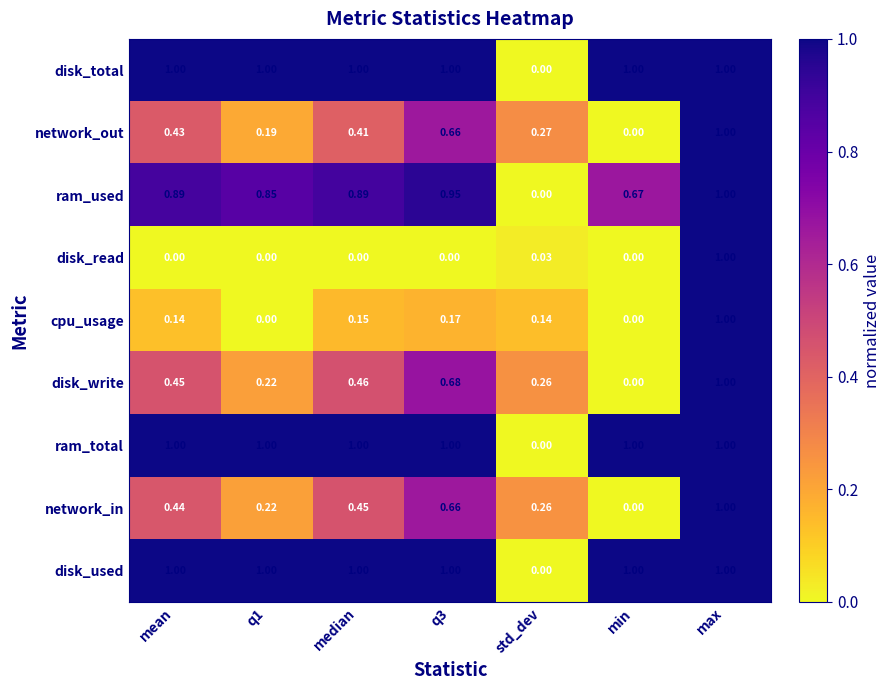

What is the spread (max minus min) of values at min?

1.0